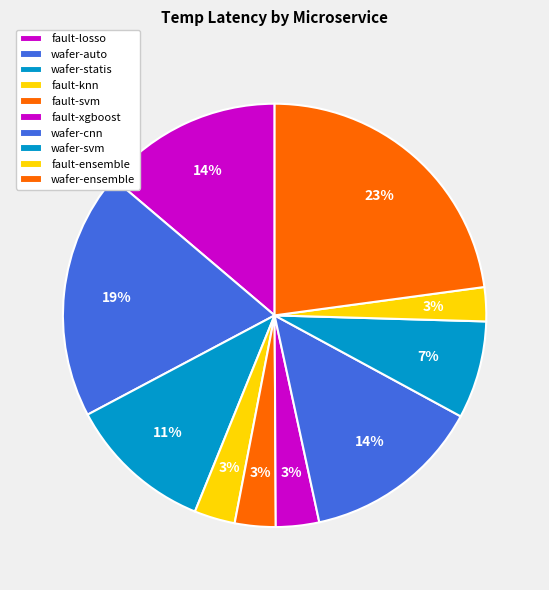

What percentage do fault-knn and fault-xgboost together represent?

6.4%